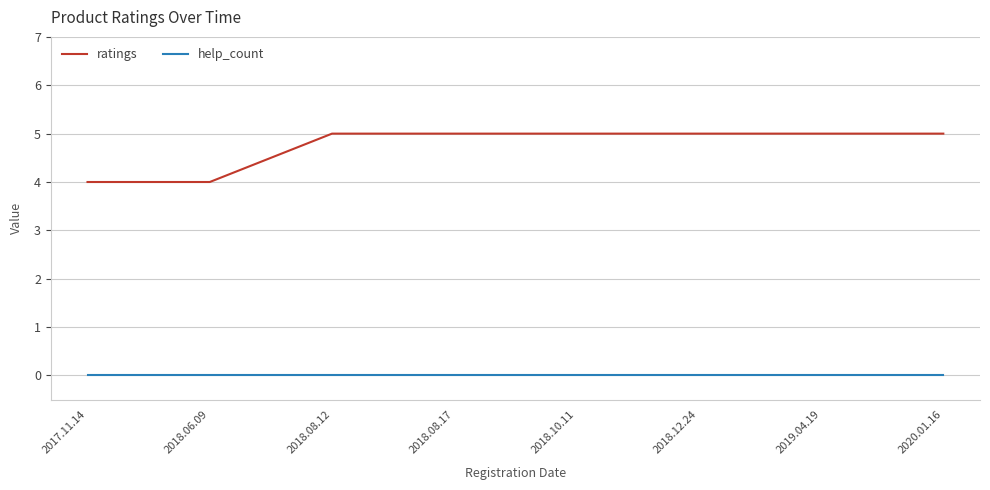

Which series changed the most between 2017.11.14 and 2018.12.24?

ratings